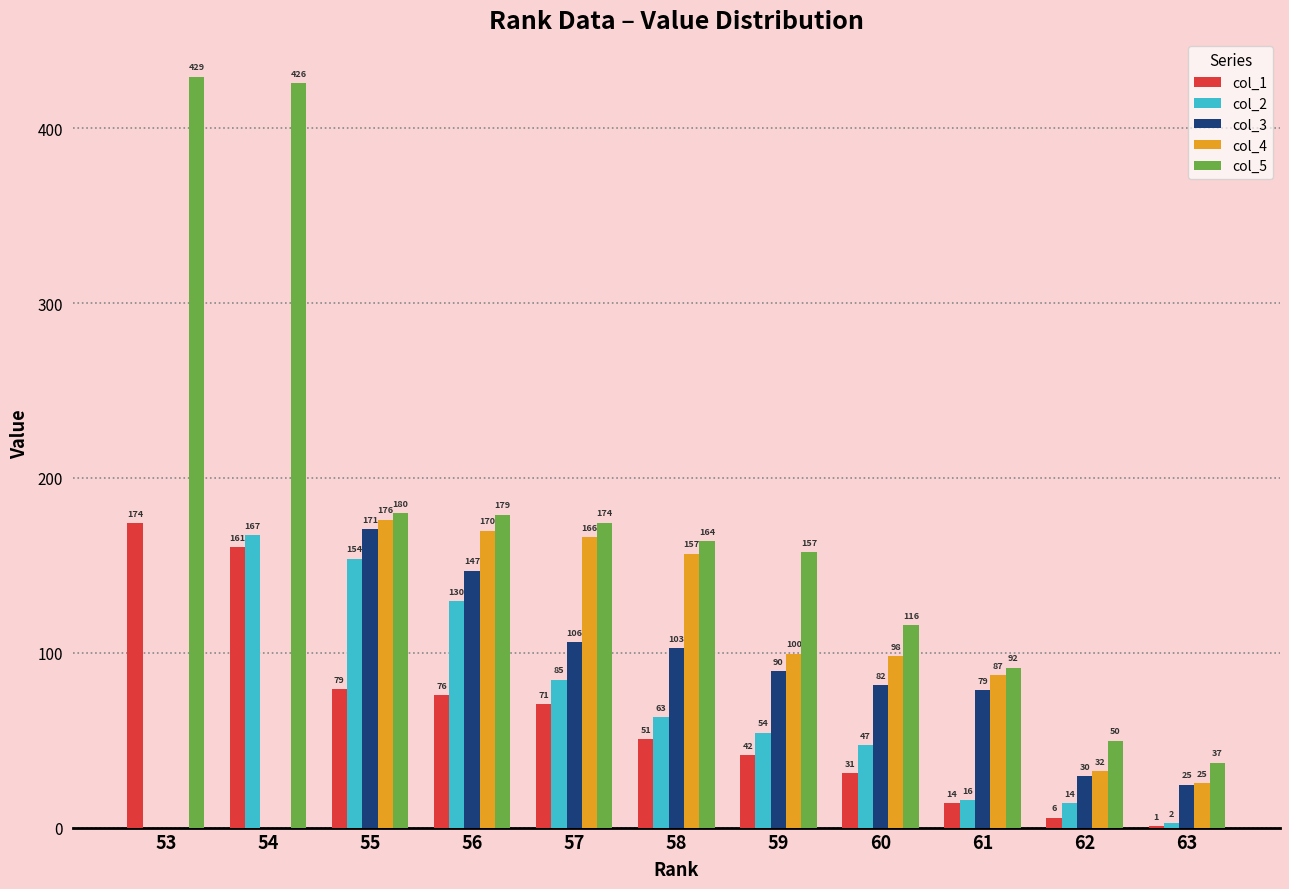

How many distinct data groups are displayed?

5